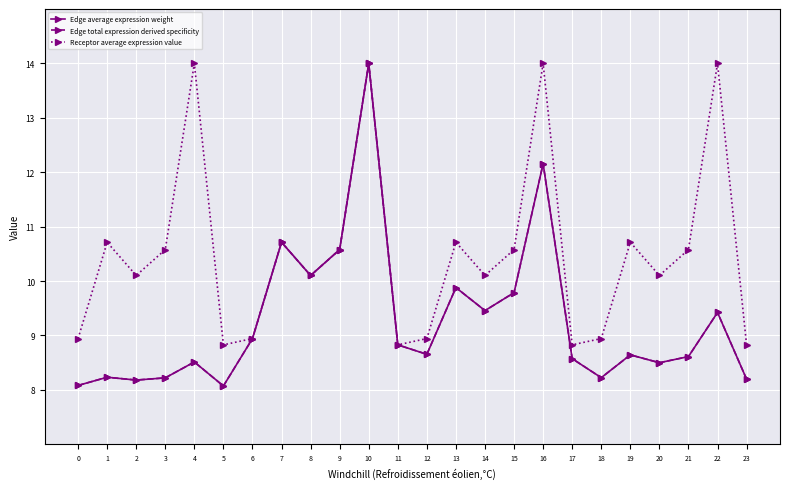

How many interior local valleys does the Receptor average expression value series have?

7